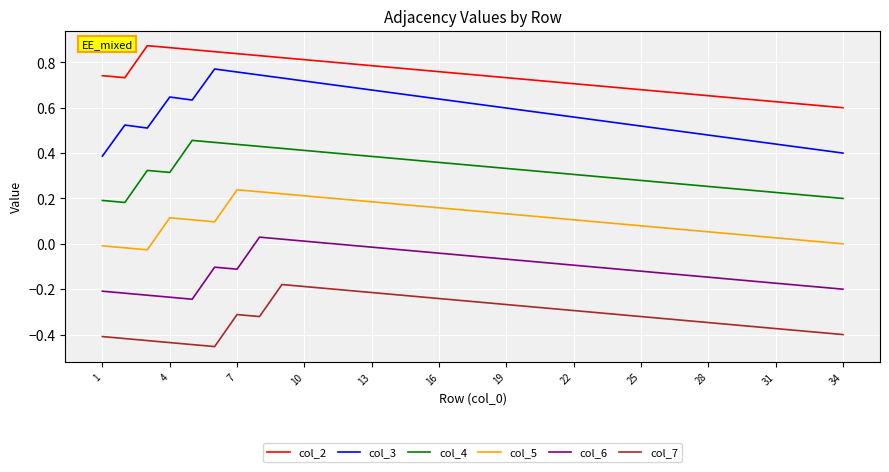

Which series has the largest range (max minus min)?

col_3